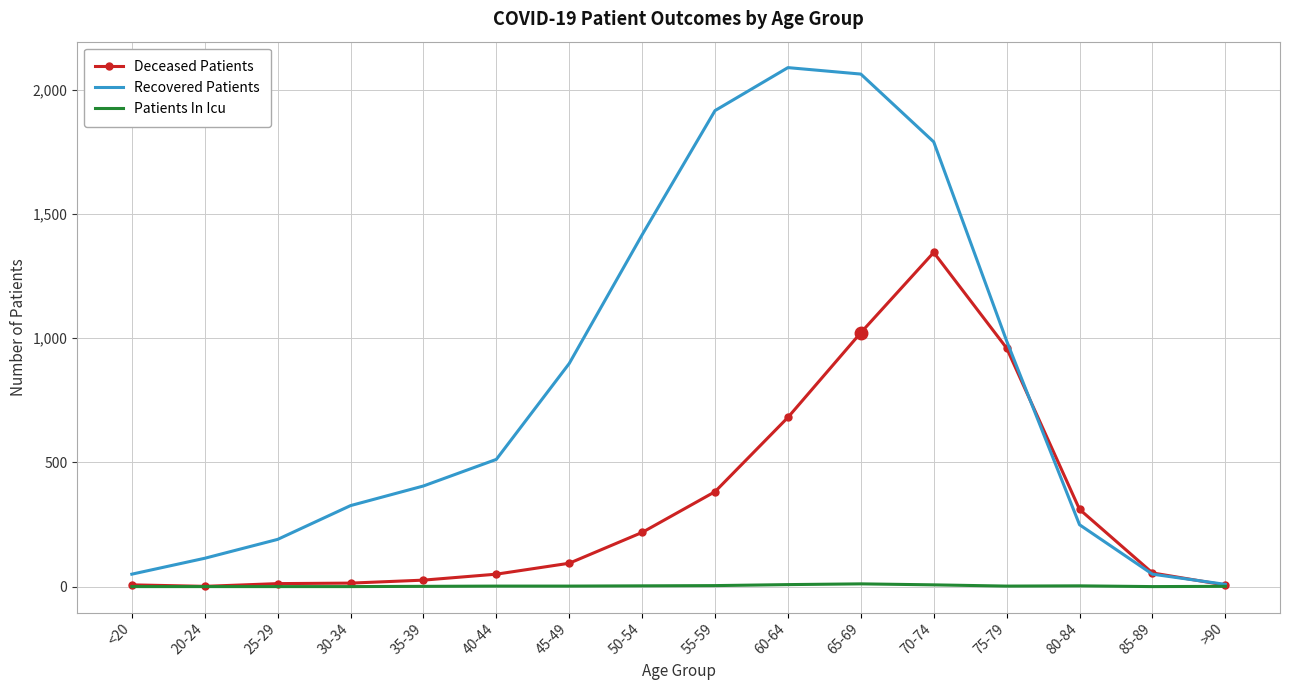

Is the value of Deceased Patients at 35-39 greater than the value of Recovered Patients at 65-69?

No